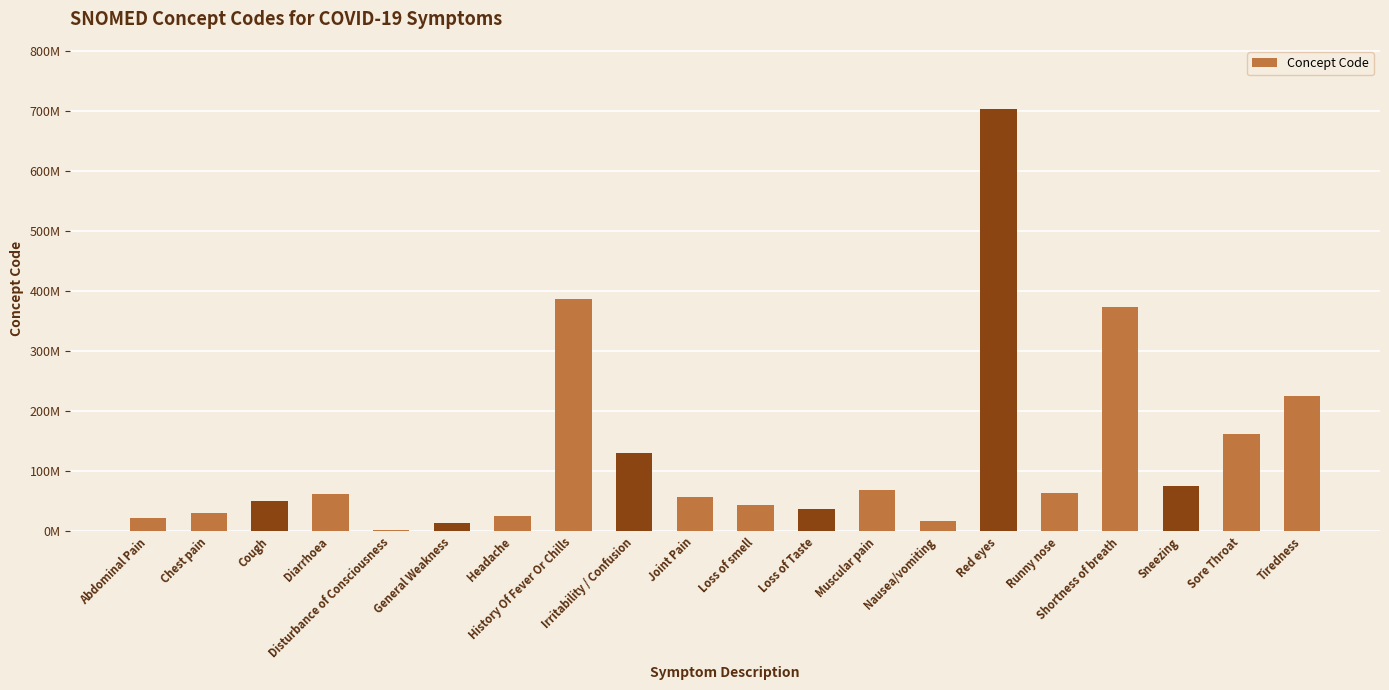

The chart shows a value of 29.5 at Nausea/vomiting. True or false?

False